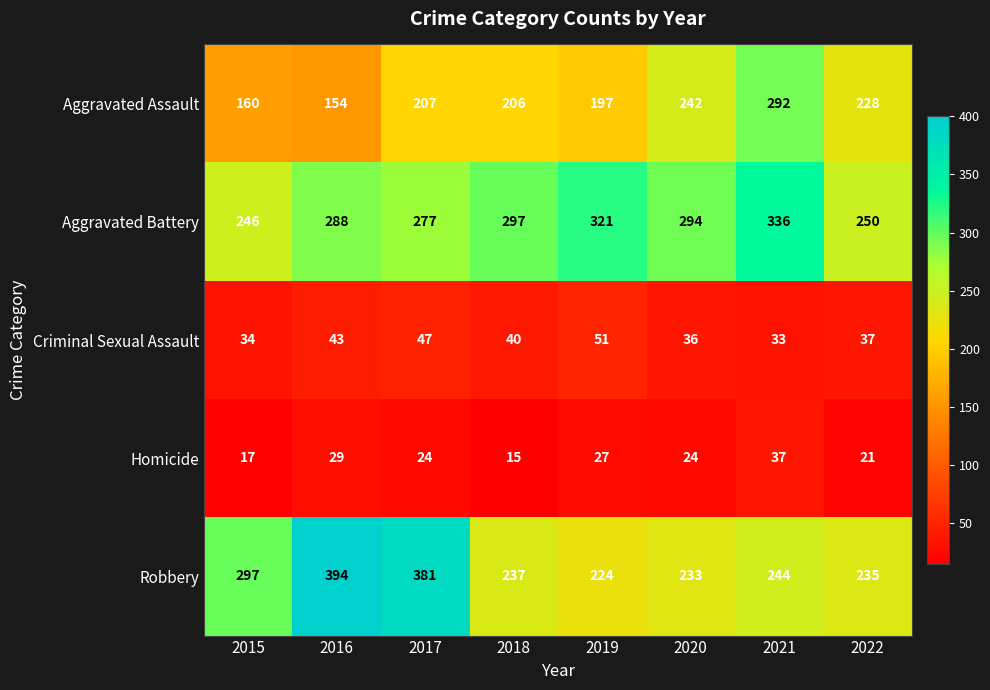

What is the average value of the Homicide series?

24